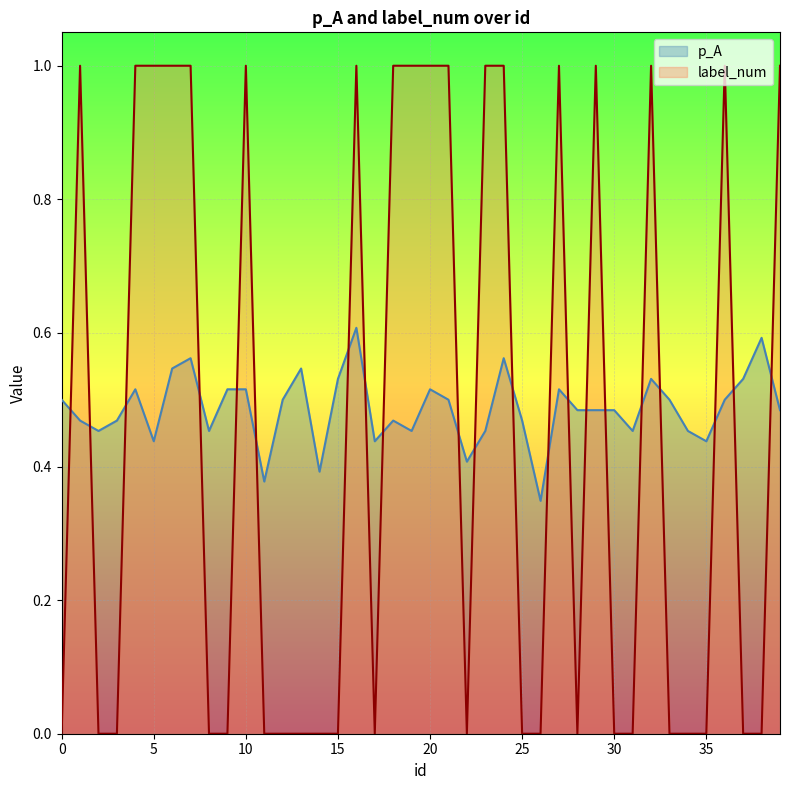

Reading right to left, list all the values displayed in this chart.

p_A: 0.5	0.6	0.5	0.5	0.4	0.5	0.5	0.5	0.5	0.5	0.5	0.5	0.5	0.3	0.5	0.6	0.5	0.4	0.5	0.5	0.5	0.5	0.4	0.6	0.5	0.4	0.5	0.5	0.4	0.5	0.5	0.5	0.6	0.5	0.4	0.5	0.5	0.5	0.5	0.5
label_num: 1.0	0.0	0.0	1.0	0.0	0.0	0.0	1.0	0.0	0.0	1.0	0.0	1.0	0.0	0.0	1.0	1.0	0.0	1.0	1.0	1.0	1.0	0.0	1.0	0.0	0.0	0.0	0.0	0.0	1.0	0.0	0.0	1.0	1.0	1.0	1.0	0.0	0.0	1.0	0.0